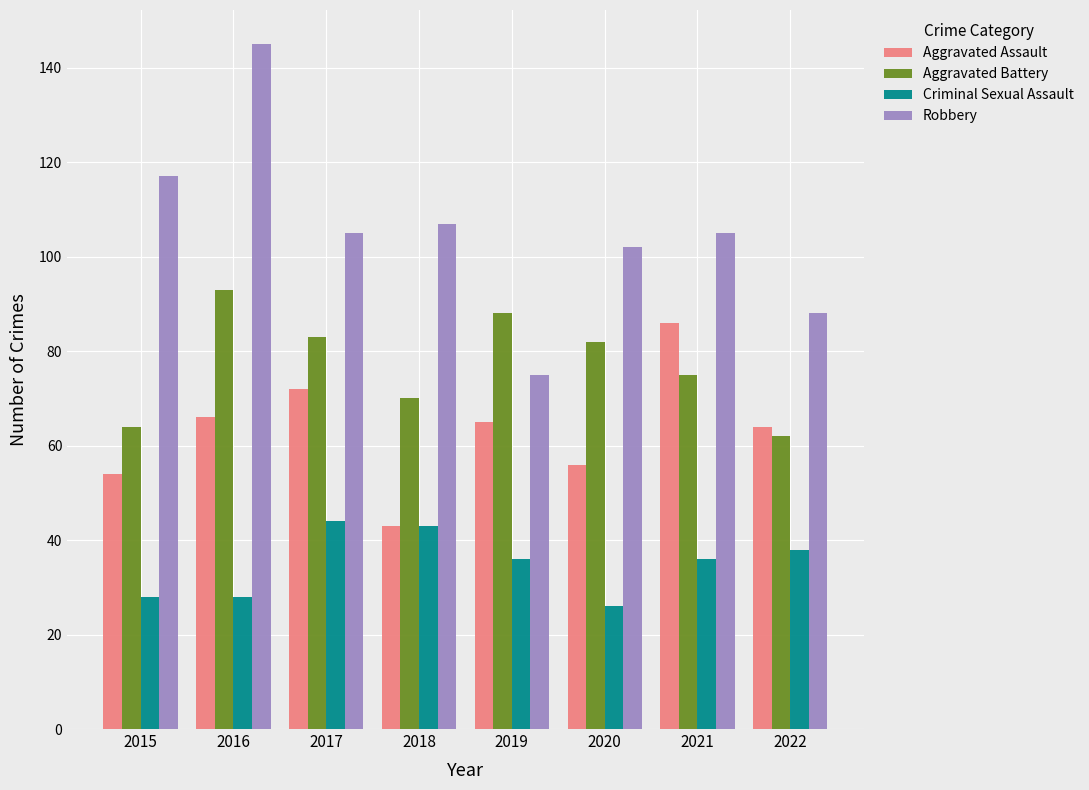

Where is Robbery nearest to the value 110?

2018